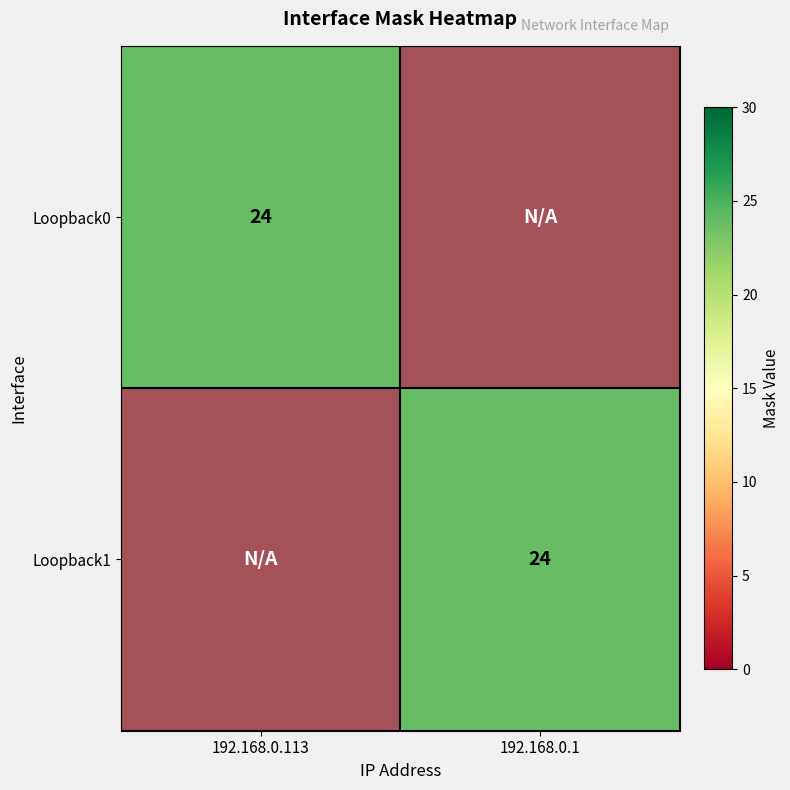

At which category is the sum across all series the highest?

192.168.0.113